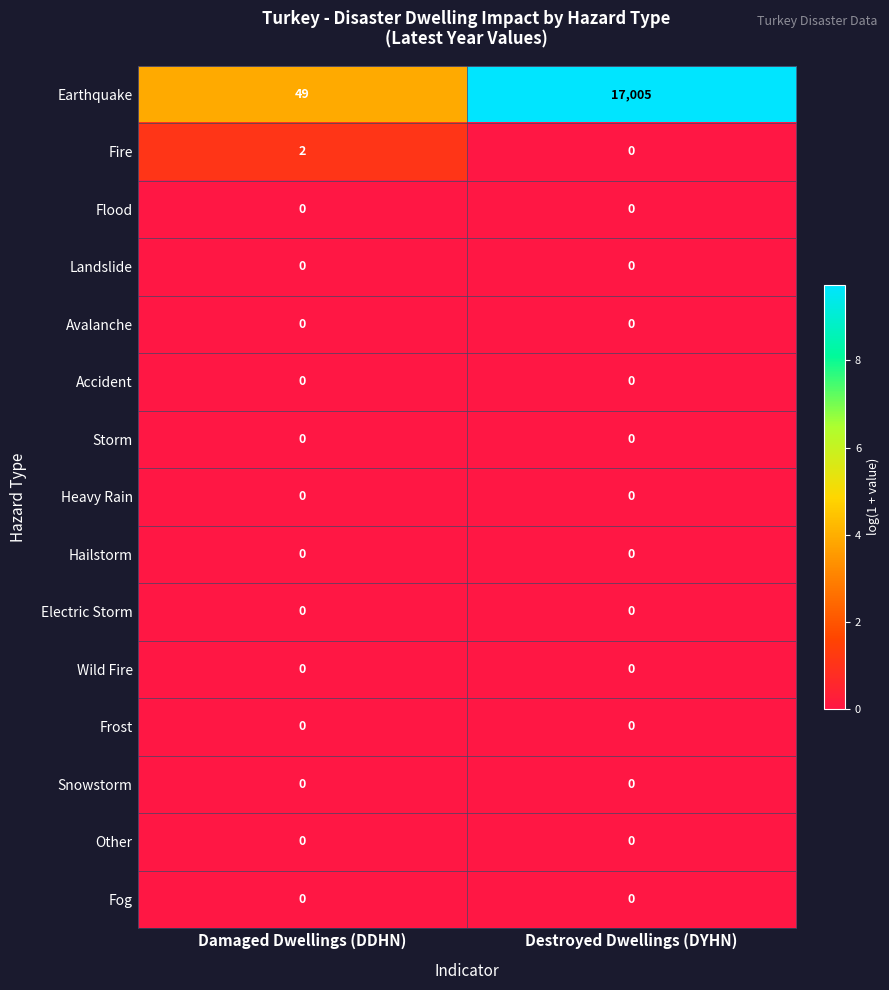

Reading right to left, extract all data points from this chart.

Earthquake: 17005	49
Fire: 0	2
Flood: 0	0
Landslide: 0	0
Avalanche: 0	0
Accident: 0	0
Storm: 0	0
Heavy Rain: 0	0
Hailstorm: 0	0
Electric Storm: 0	0
Wild Fire: 0	0
Frost: 0	0
Snowstorm: 0	0
Other: 0	0
Fog: 0	0